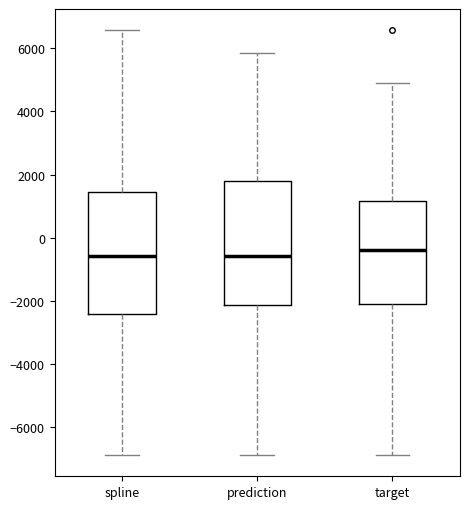

Reading left to right, transcribe this box plot: for each box, give where its median line is, the range the box spans, and where its two whiskers end, as read against the y-axis. The values are not printed on the chart, so give them approximately, as read against the axis.

spline: median -600, box -2400 to 1400, whiskers -6800 to 6600
prediction: median -600, box -2200 to 1800, whiskers -6800 to 5800
target: median -400, box -2200 to 1200, whiskers -6800 to 4800